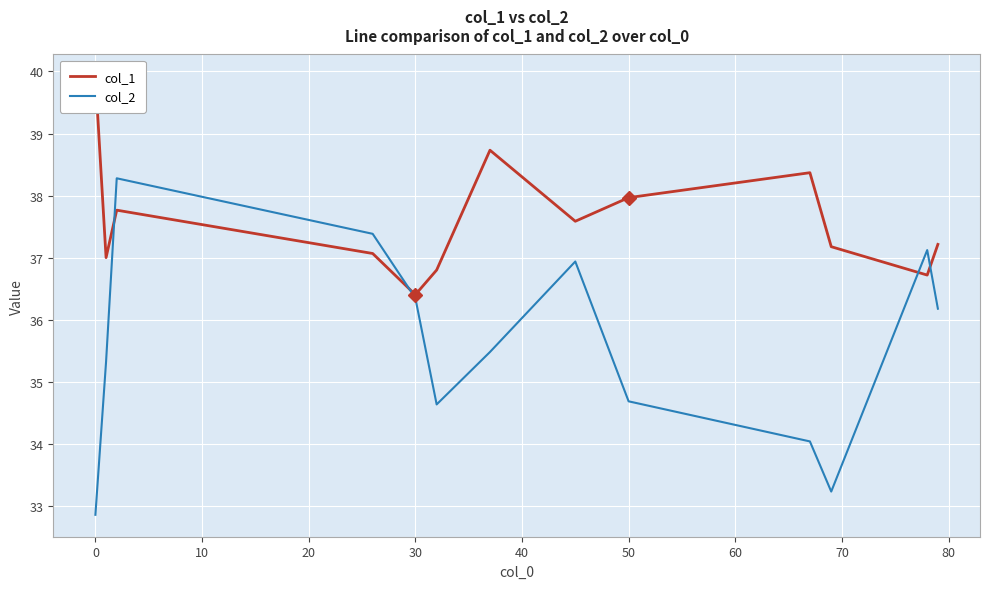

The col_2 series shows 11.6 at 60. True or false?

False